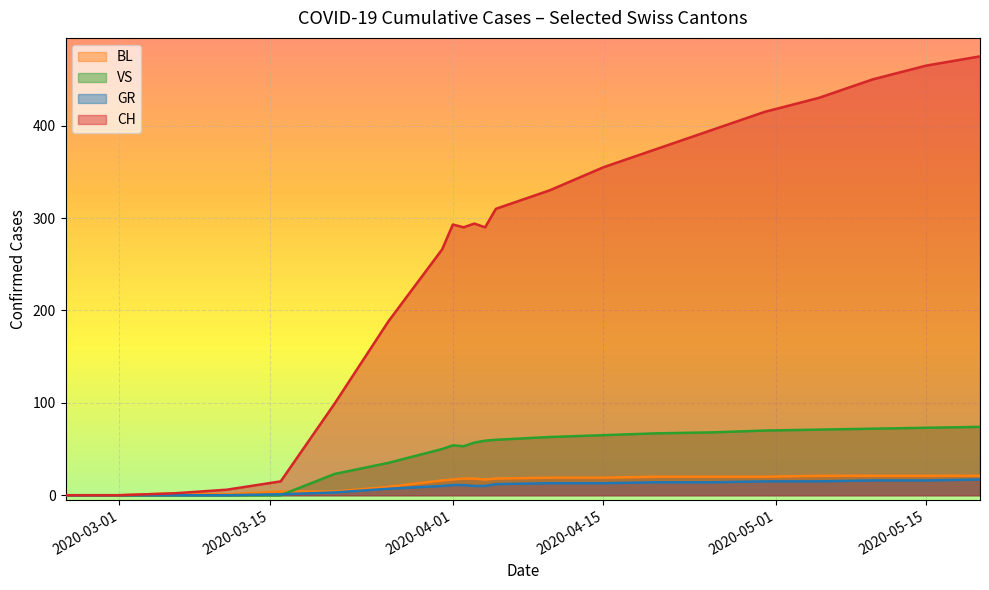

Rank the series at 2020-03-31 from lowest to highest value.

GR, BL, VS, CH